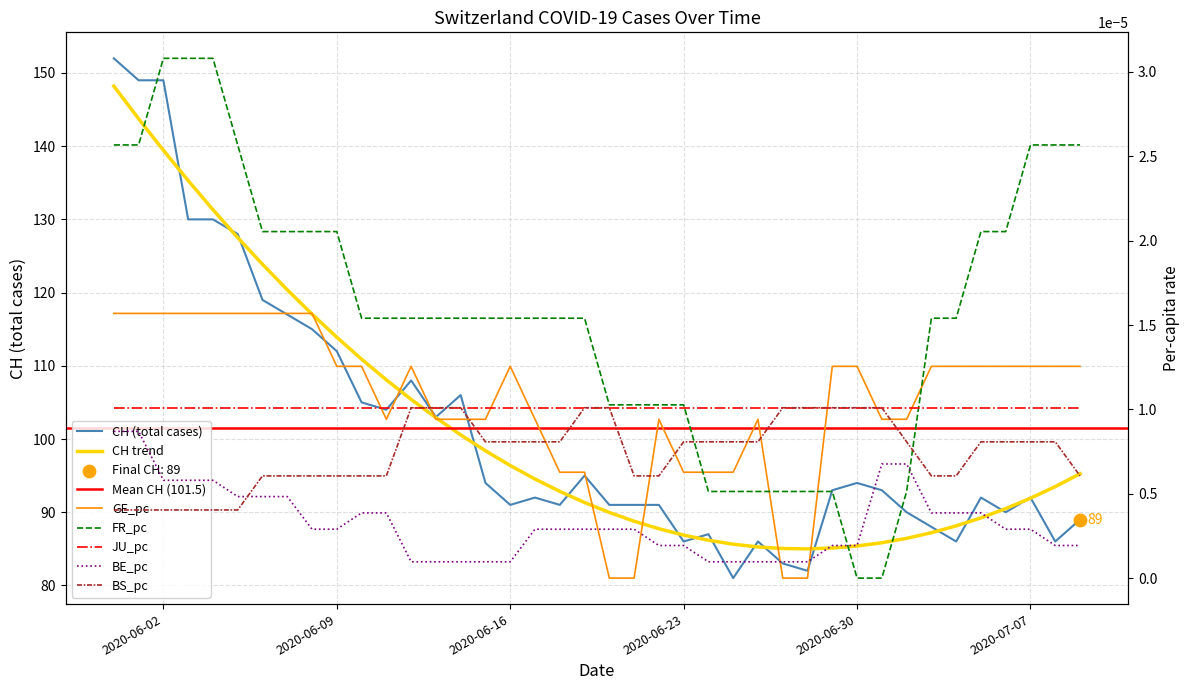

At which category is the sum across all series the highest?

2020-05-31